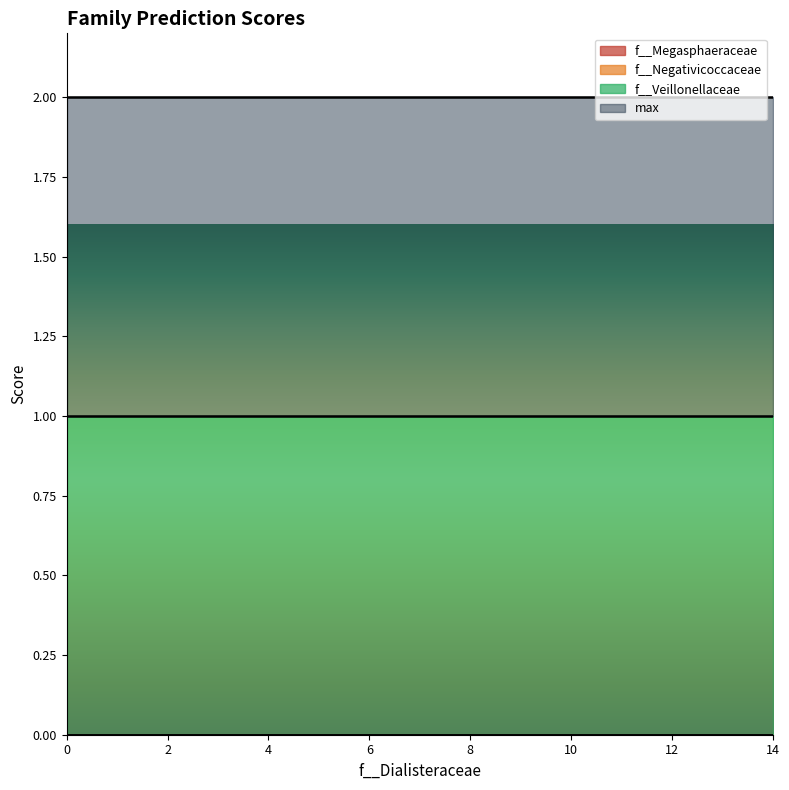

How many lines are shown in the chart?

4